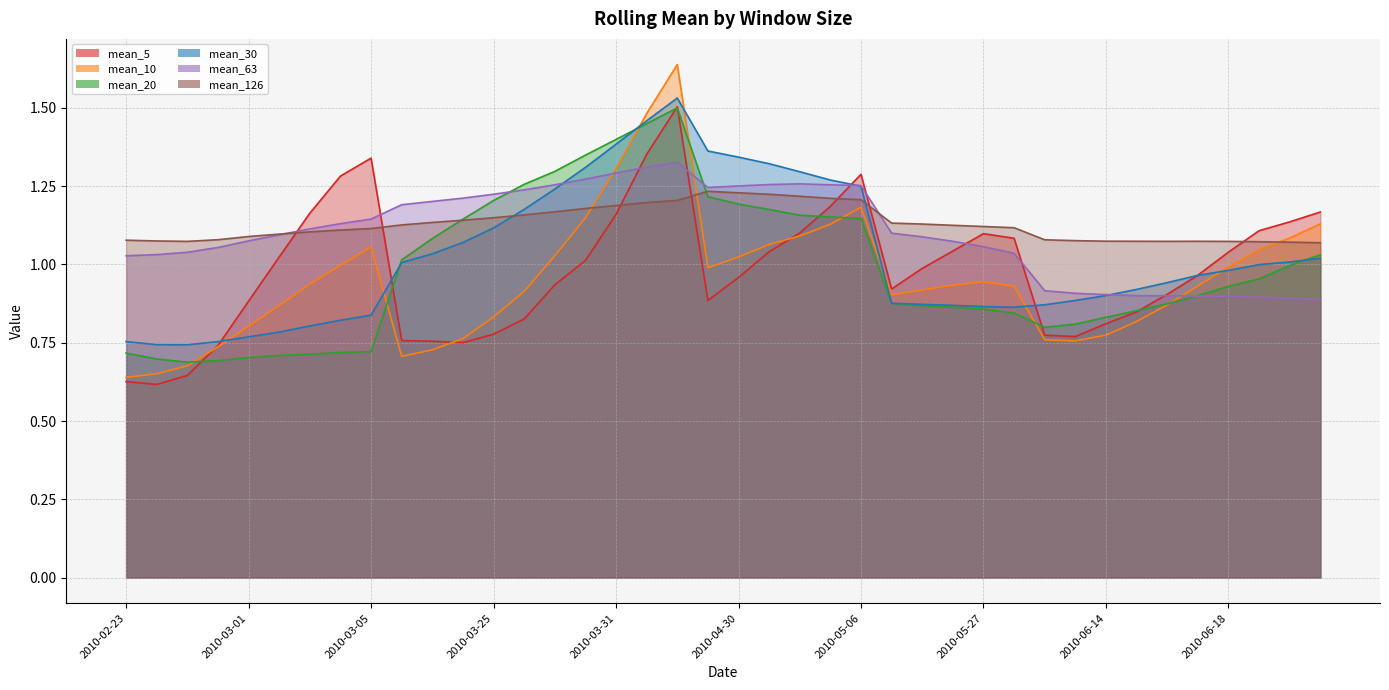

True or false: mean_63 has more than 2 interior local peaks.

False